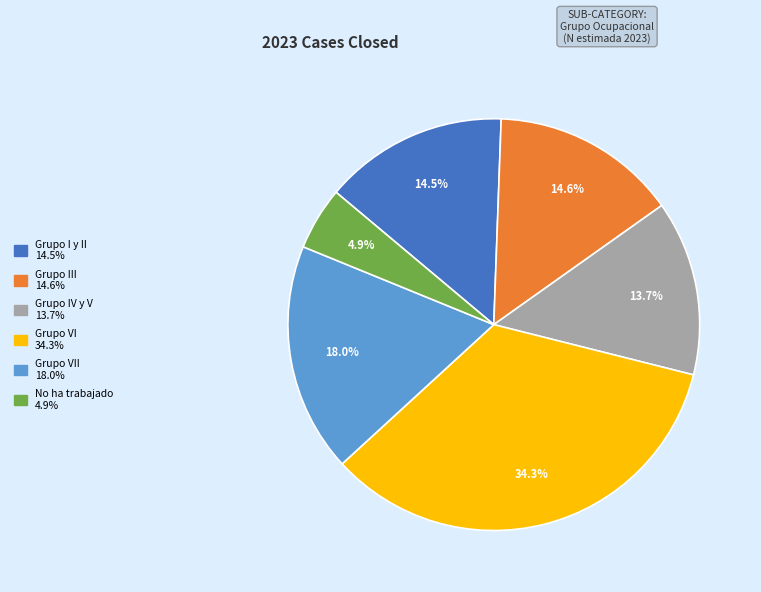

Does any single category account for the majority?

No